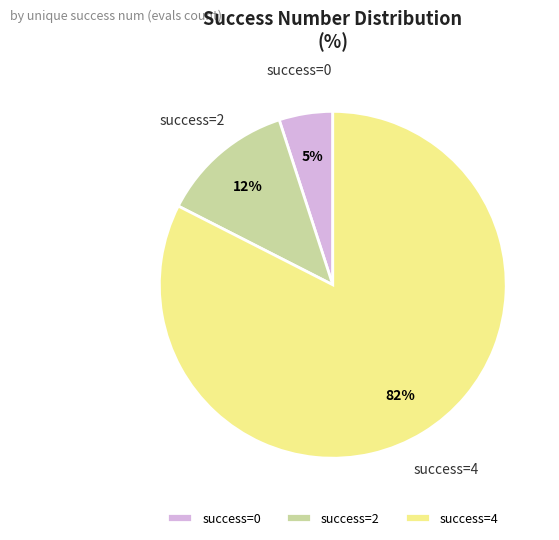

Is there a majority slice in this chart?

Yes